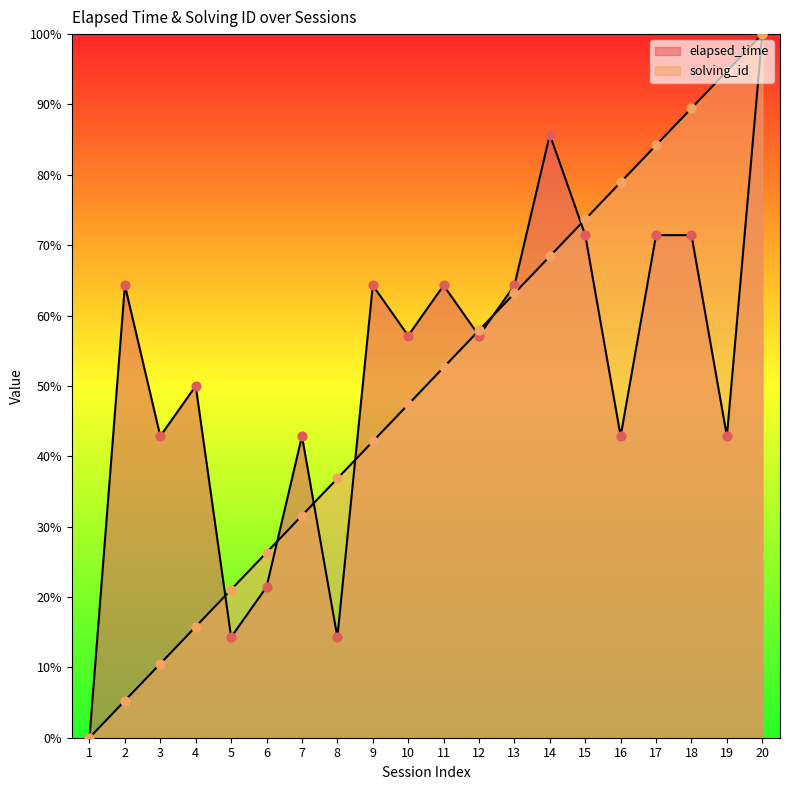

Which series reaches the maximum Y coordinate?

elapsed_time